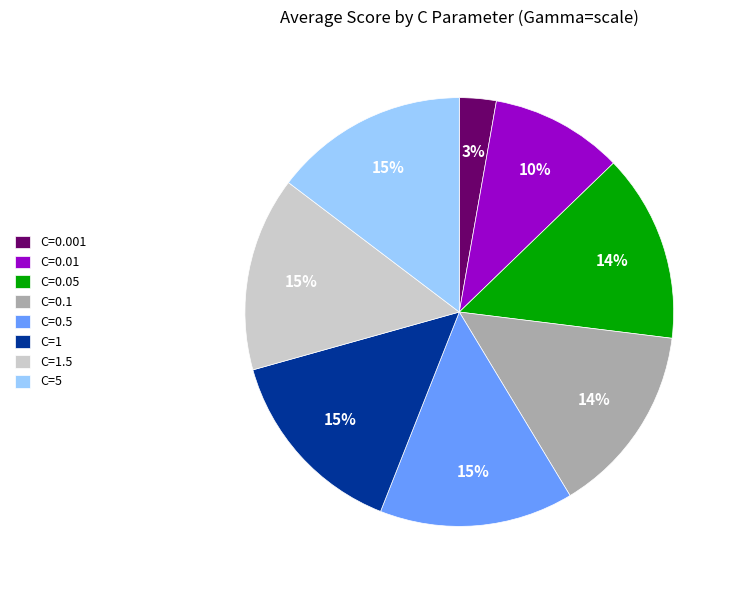

Is it true that C=0.1 is 29% of the pie?

False